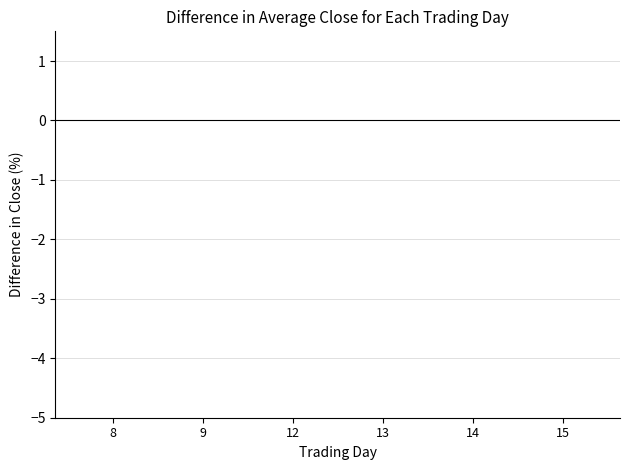

The value at 9 is -0.0. True or false?

True